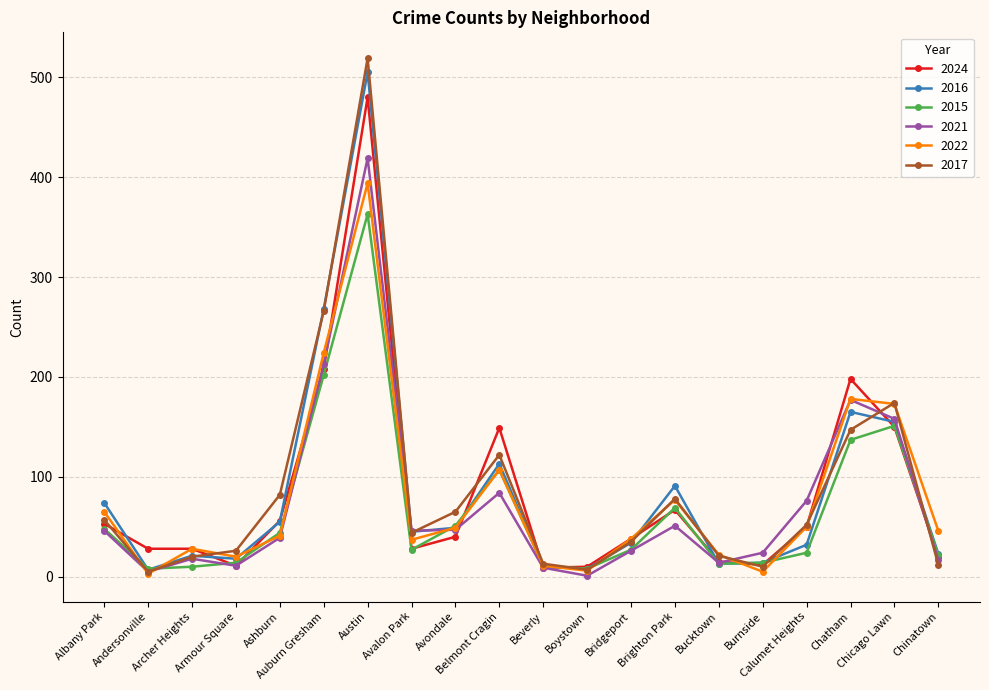

True or false: 2024 has more than 0 points higher than both neighbors.

True